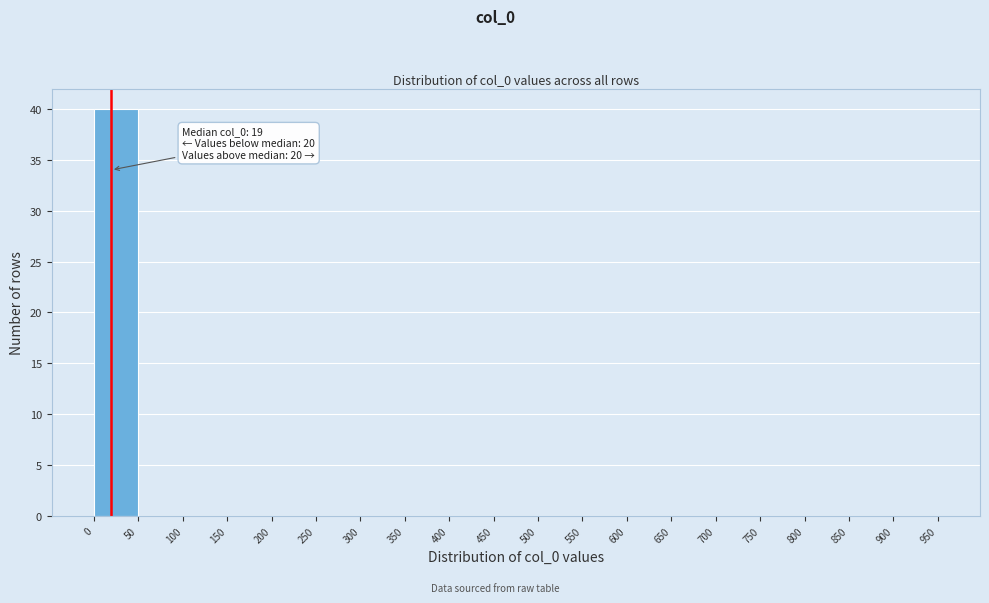

Over which range of the x-axis is the bar tallest?

0 to 50